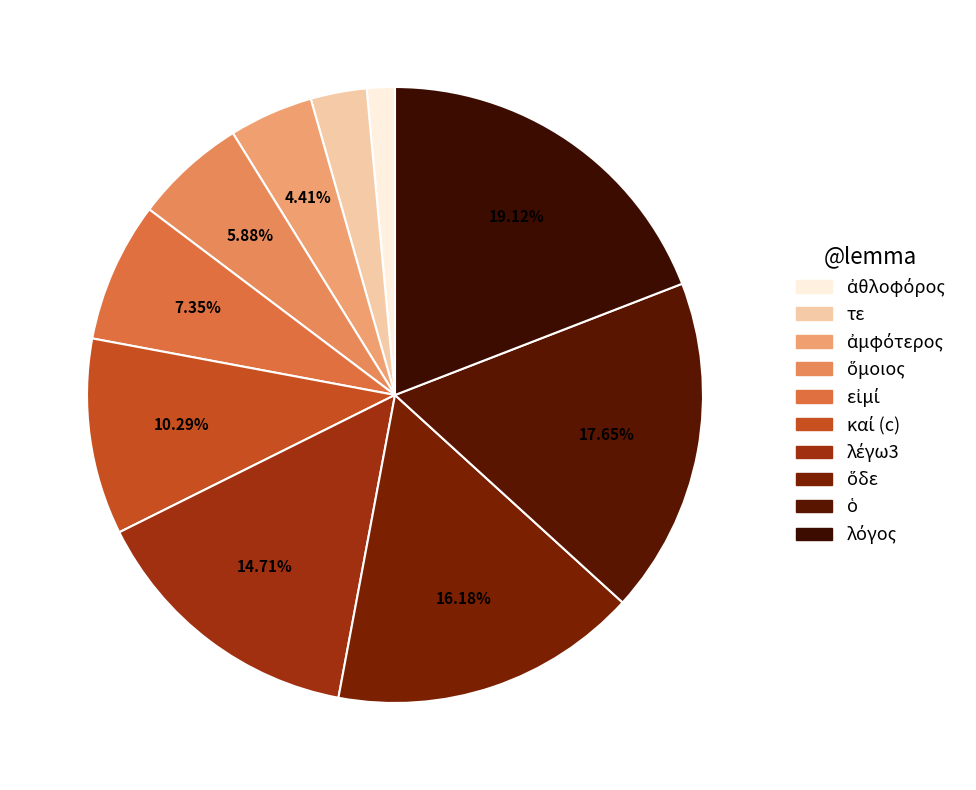

Between καί (c) and λέγω3, which is larger?

λέγω3